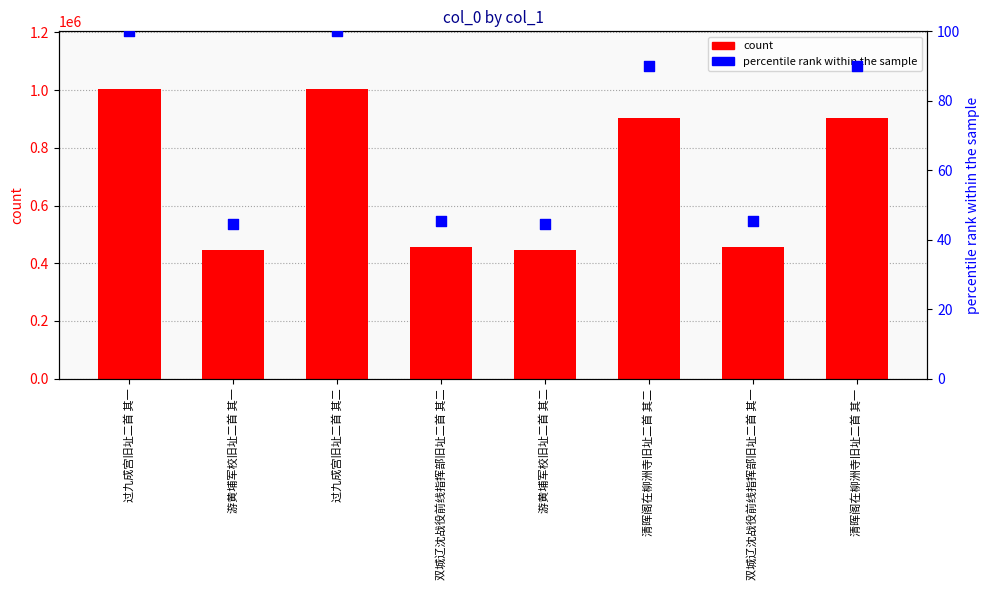

Which series reaches the maximum Y coordinate?

count